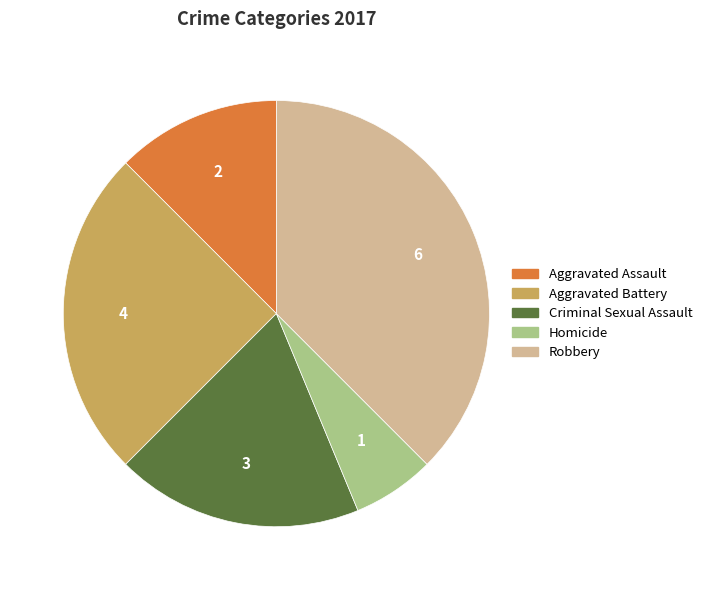

Approximately how many times larger is the value at Aggravated Assault compared to Robbery?

0.3